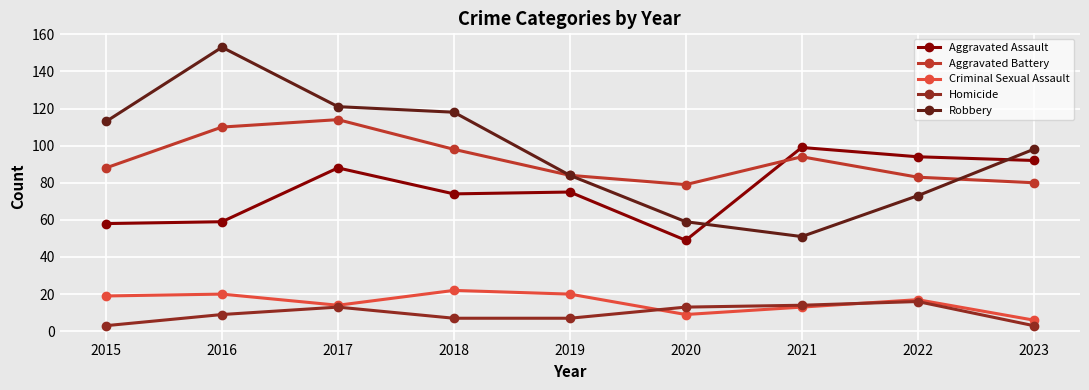

What is the minimum value for Criminal Sexual Assault?

6